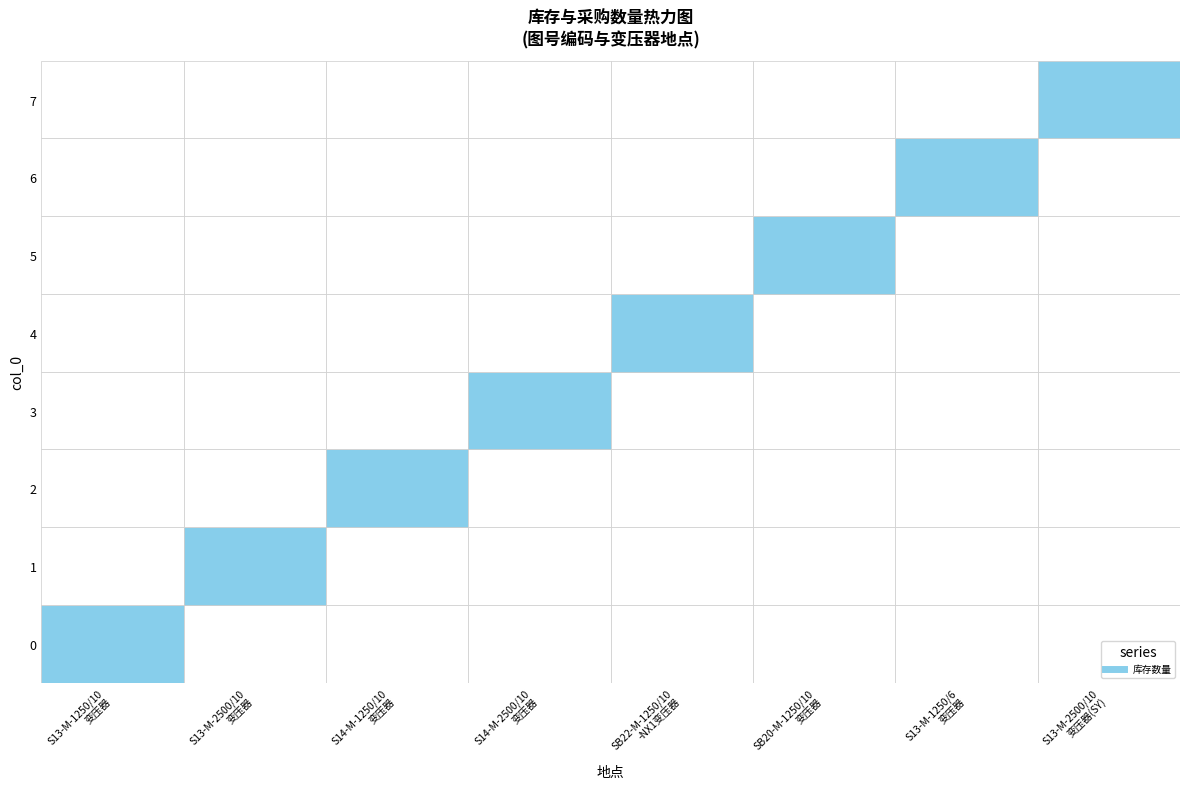

How many 4 values are between 0 and 1?

7